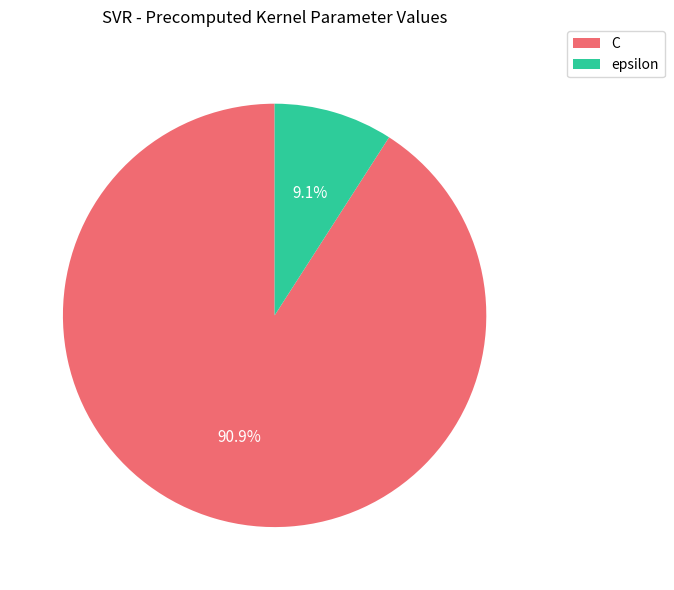

To the nearest percent, what portion does epsilon represent?

9%